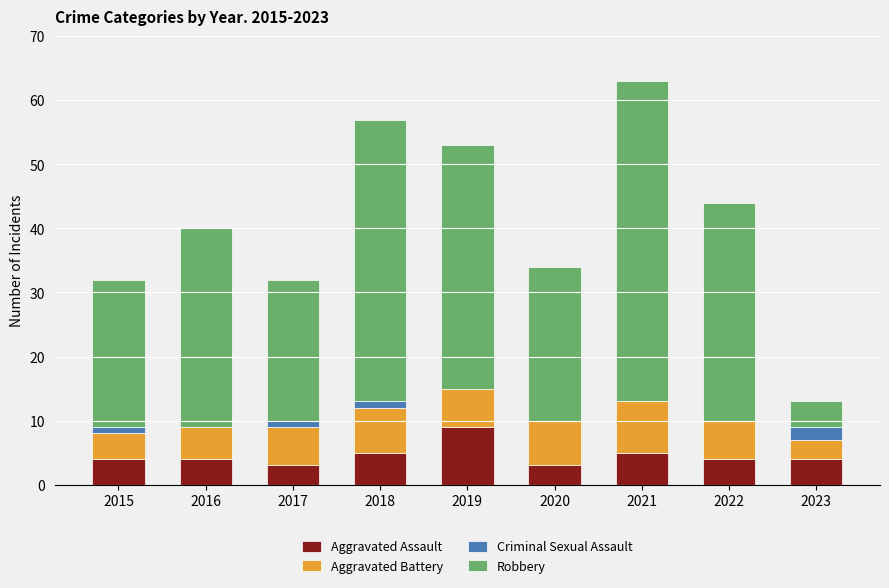

How many categories are shown in the chart?

9